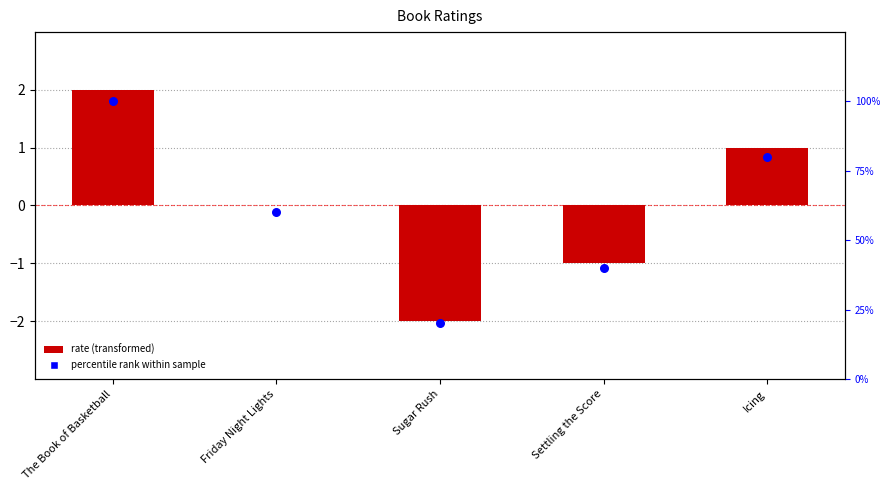

Which series reaches the maximum Y coordinate?

percentile rank within sample